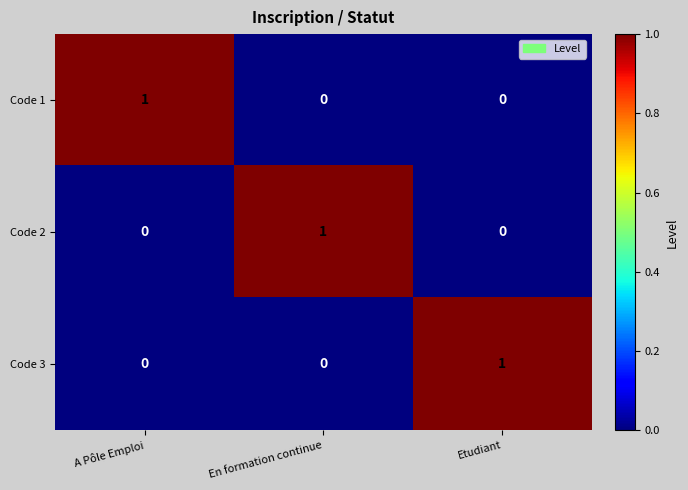

True or false: Code 2 has a value of 1 at En formation continue.

True